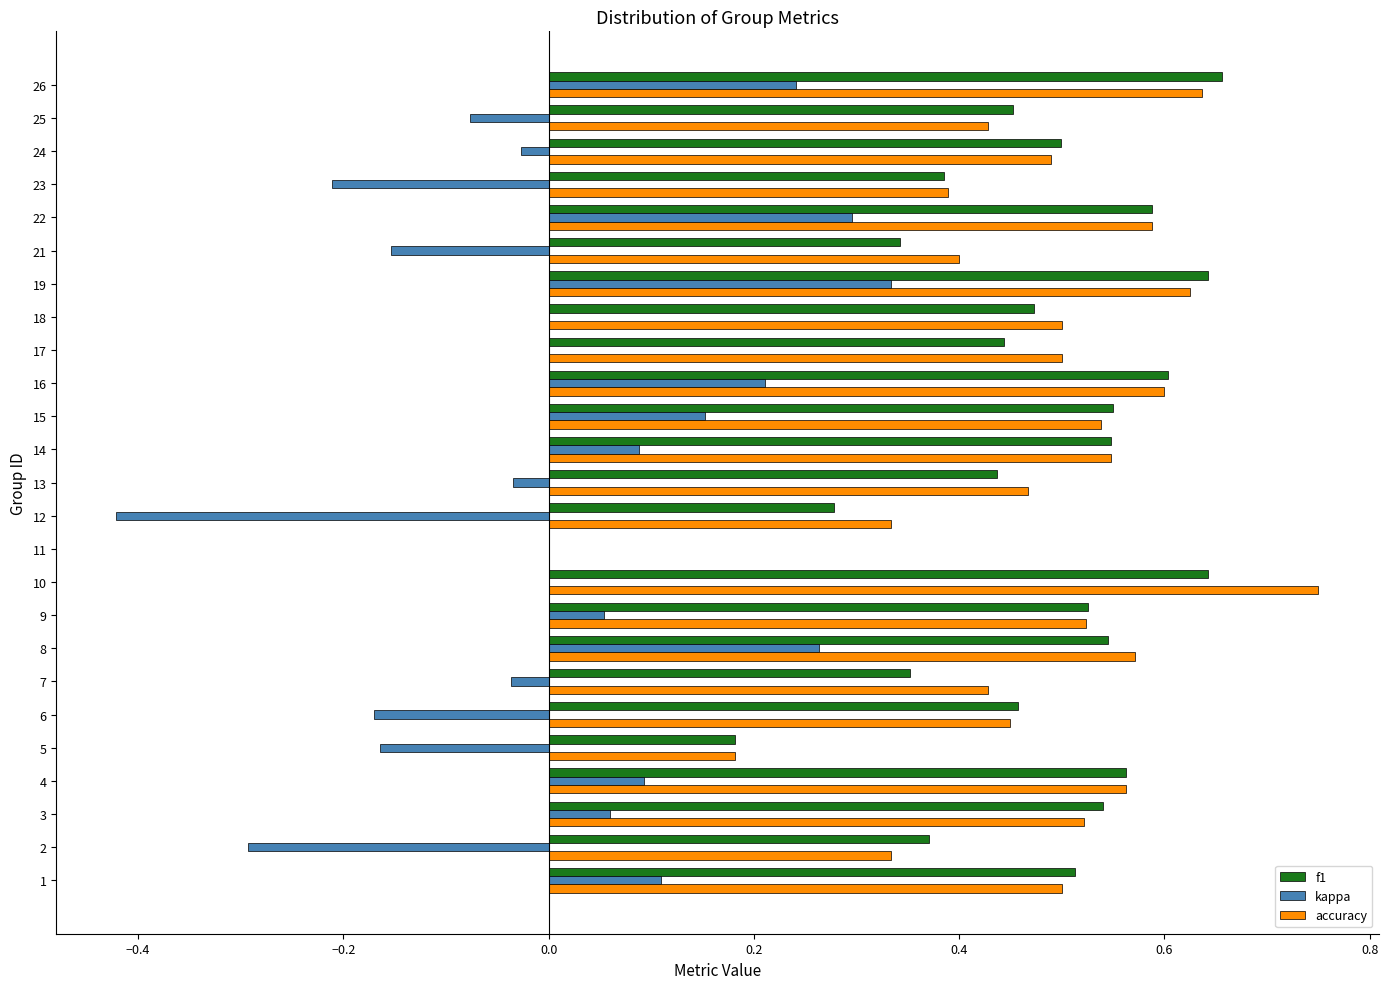

How many categories are shown in the chart?

25